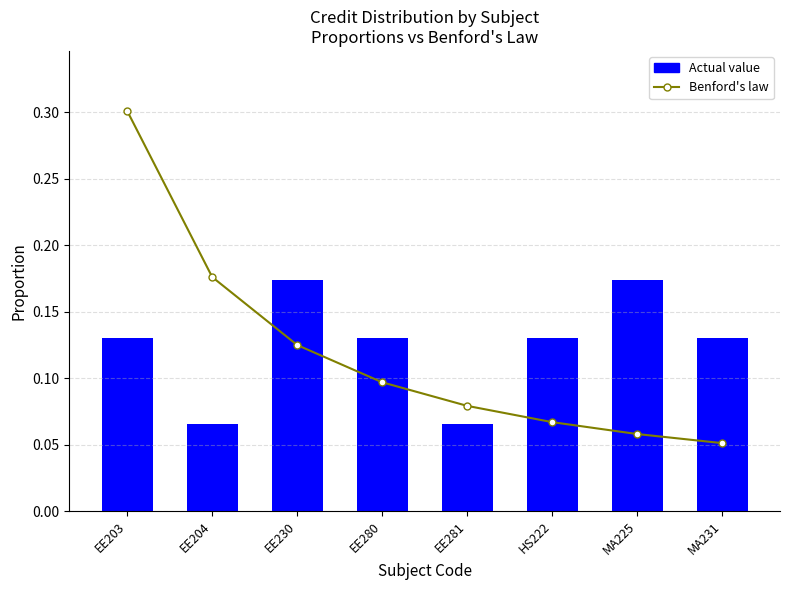

Count the number of data series in this chart.

2